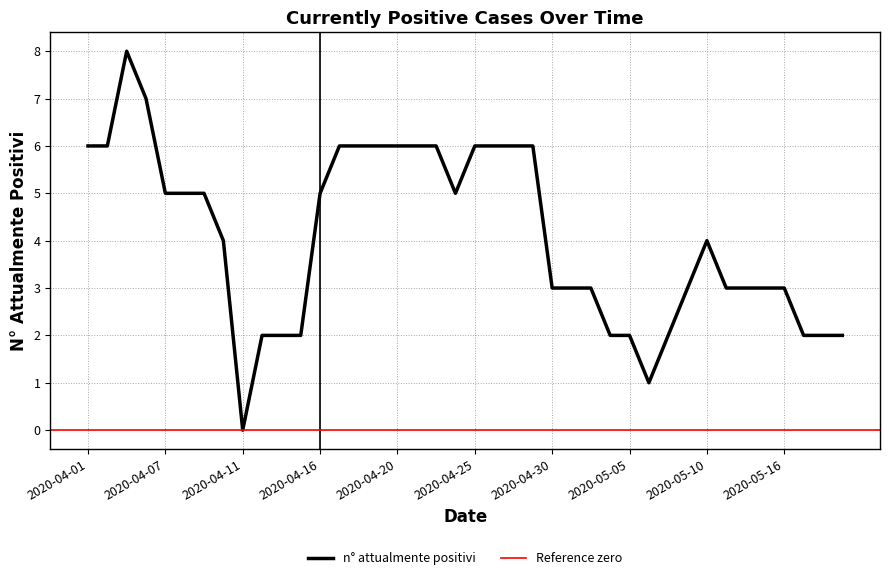

Does the chart have visible grid lines?

Yes